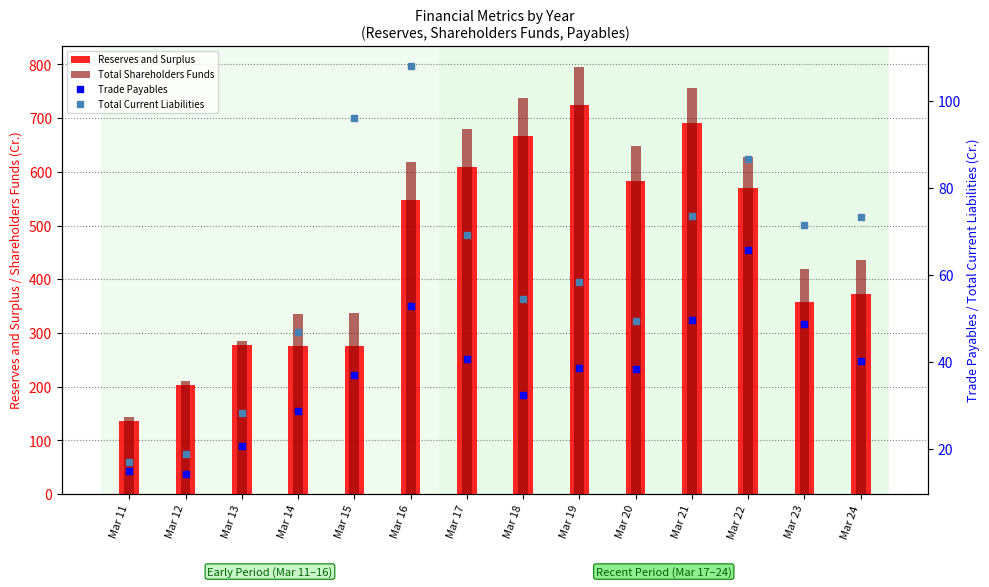

True or false: Total Current Liabilities has a value of 49.8 at Mar 21.

False